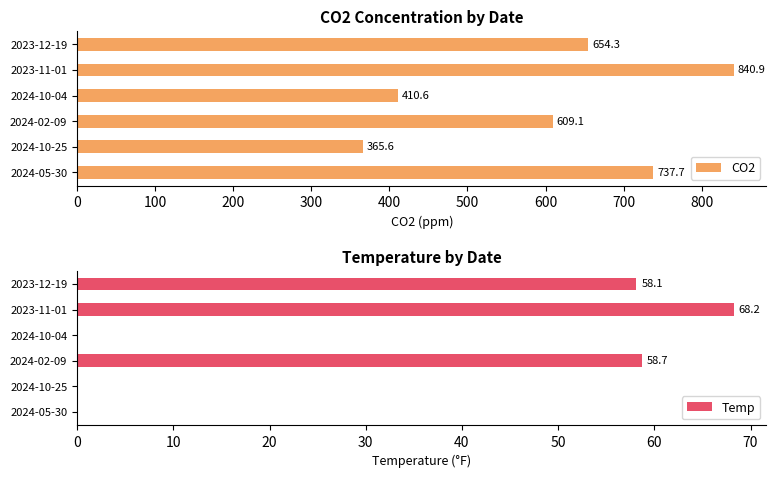

Read the CO2 value at 2024-10-04.

410.6